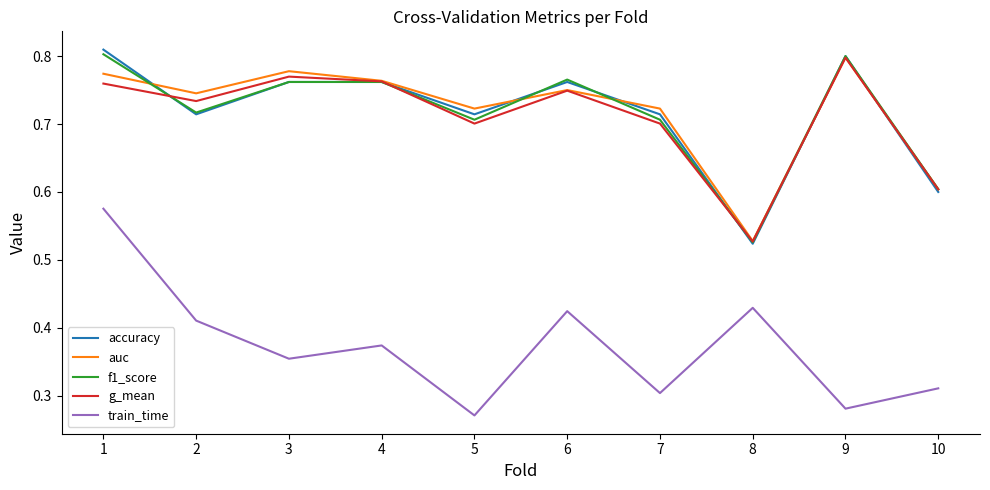

Count the number of data series in this chart.

5